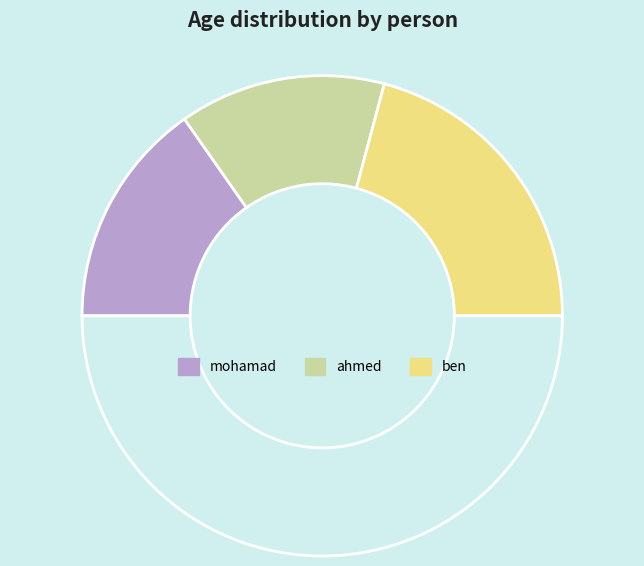

Does any single category account for the majority?

No